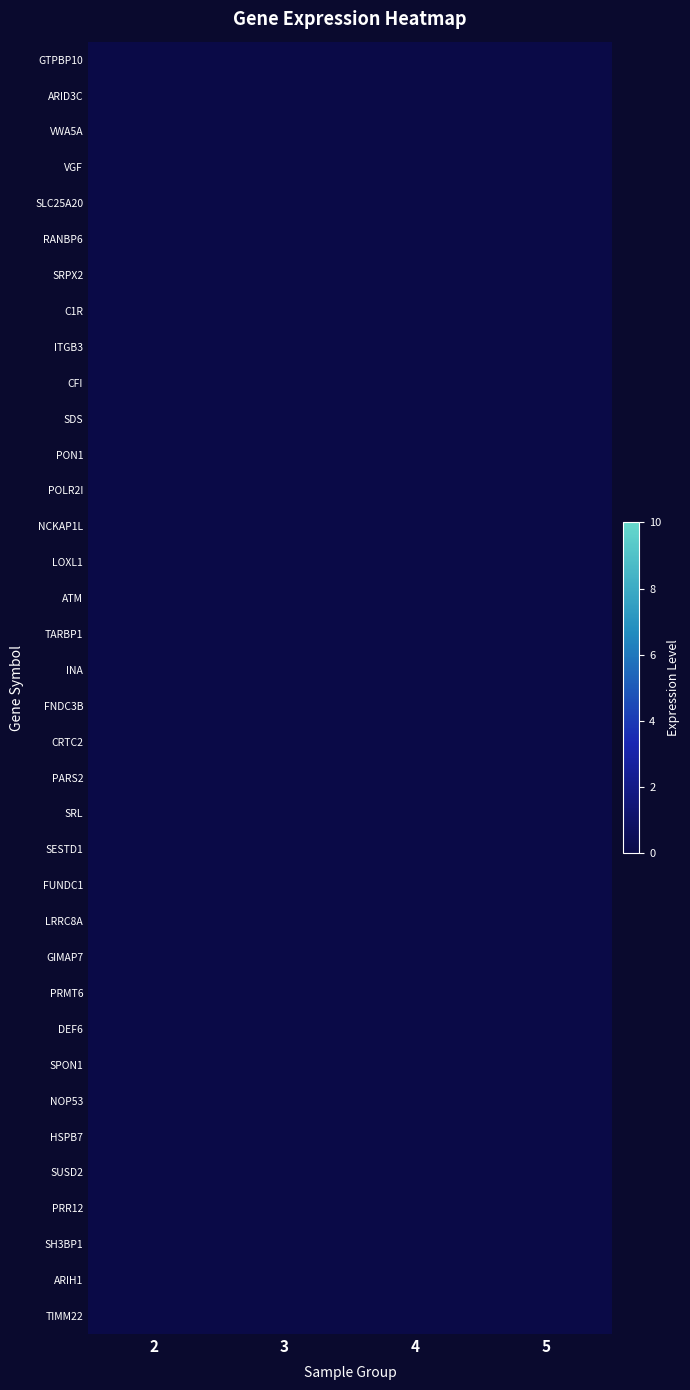

Rank the categories by GIMAP7 value from lowest to highest.

3, 5, 2, 4